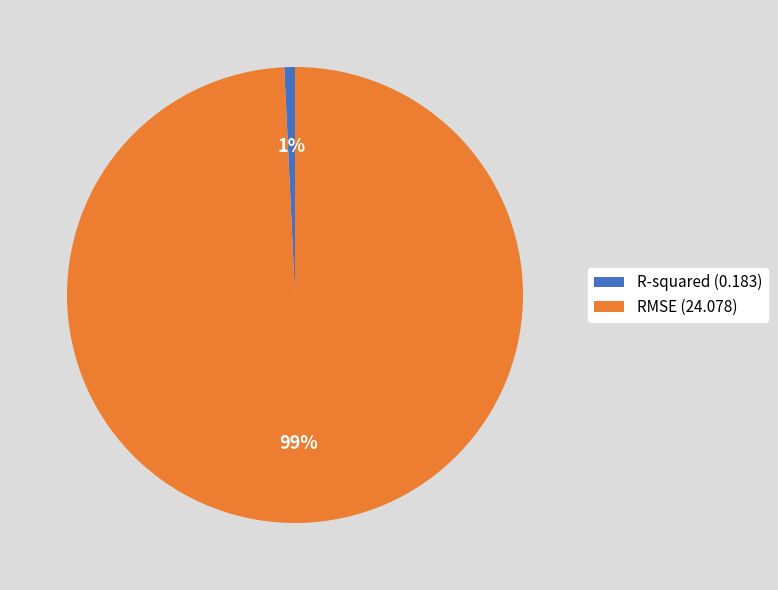

To the nearest percent, what is the difference between the largest and smallest slice percentages?

98%